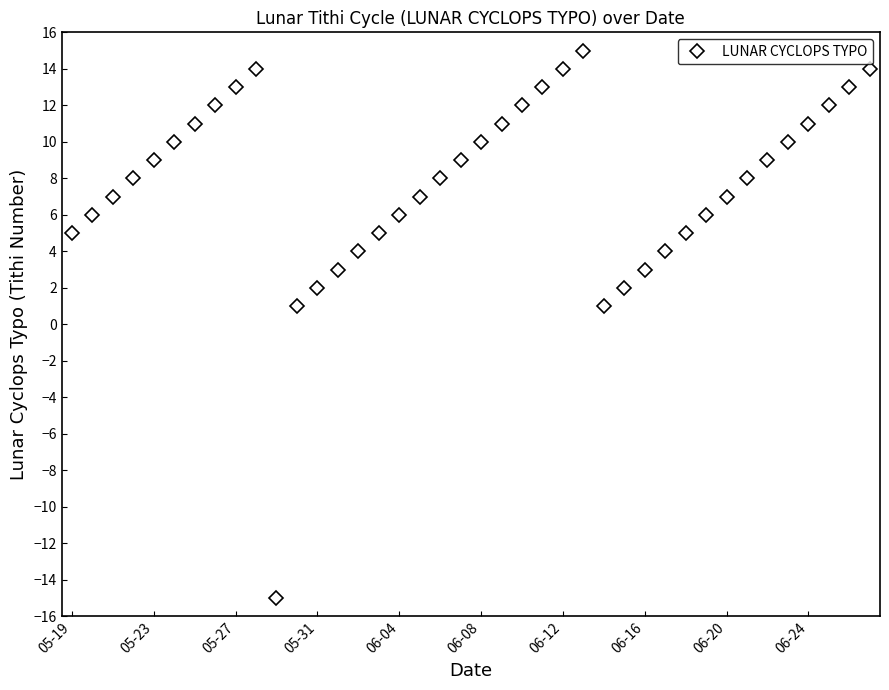

How many interior local valleys (lower than both neighbors) does the data have?

2